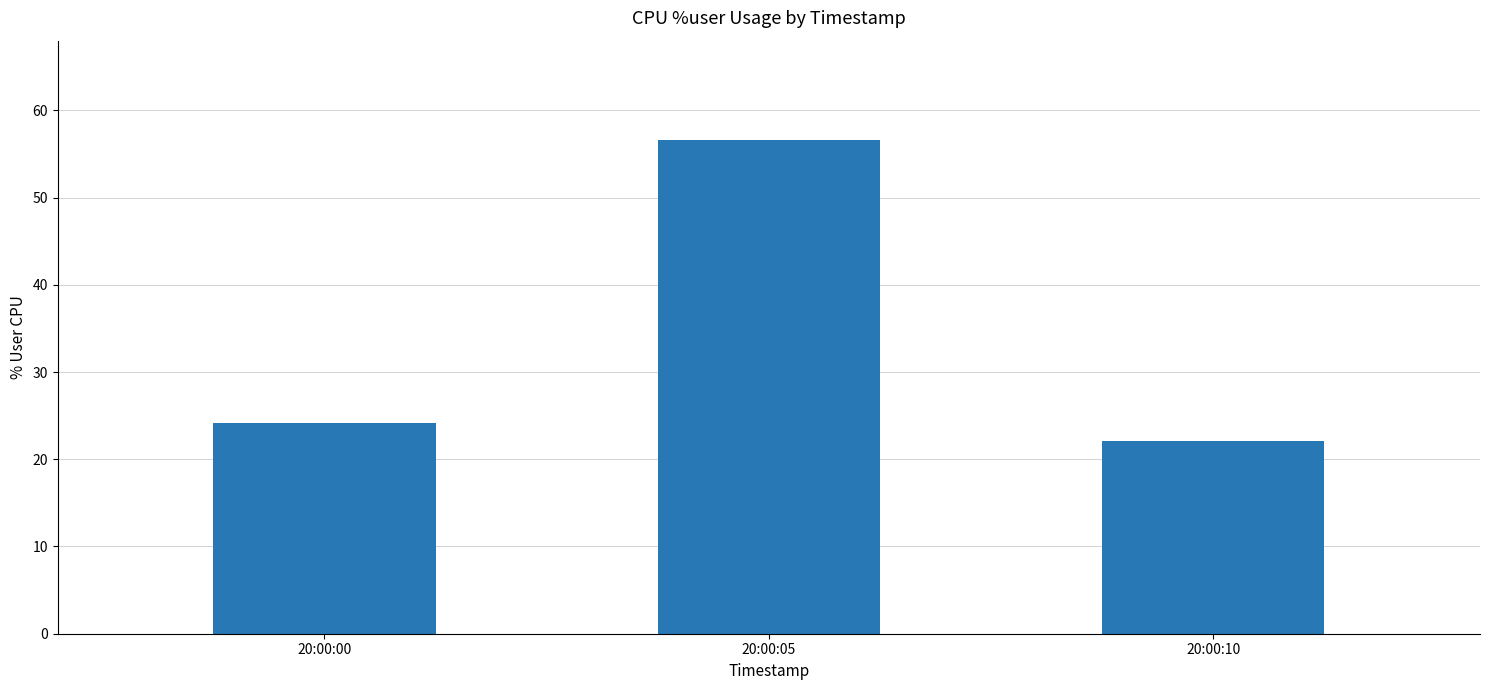

Rank the categories by value from lowest to highest.

20:00:10, 20:00:00, 20:00:05